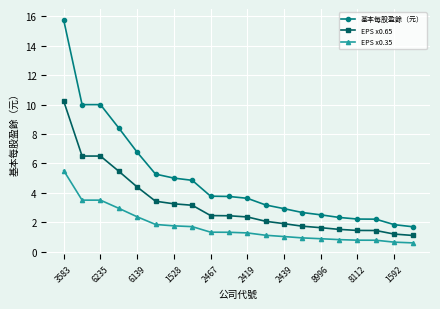

What is the sum of all EPS x0.35 values?

34.5